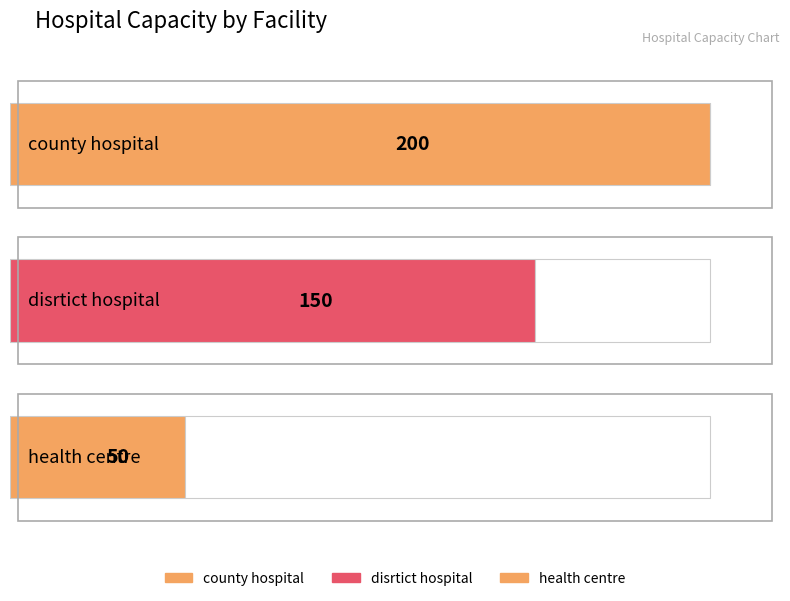

What is the average value?

133